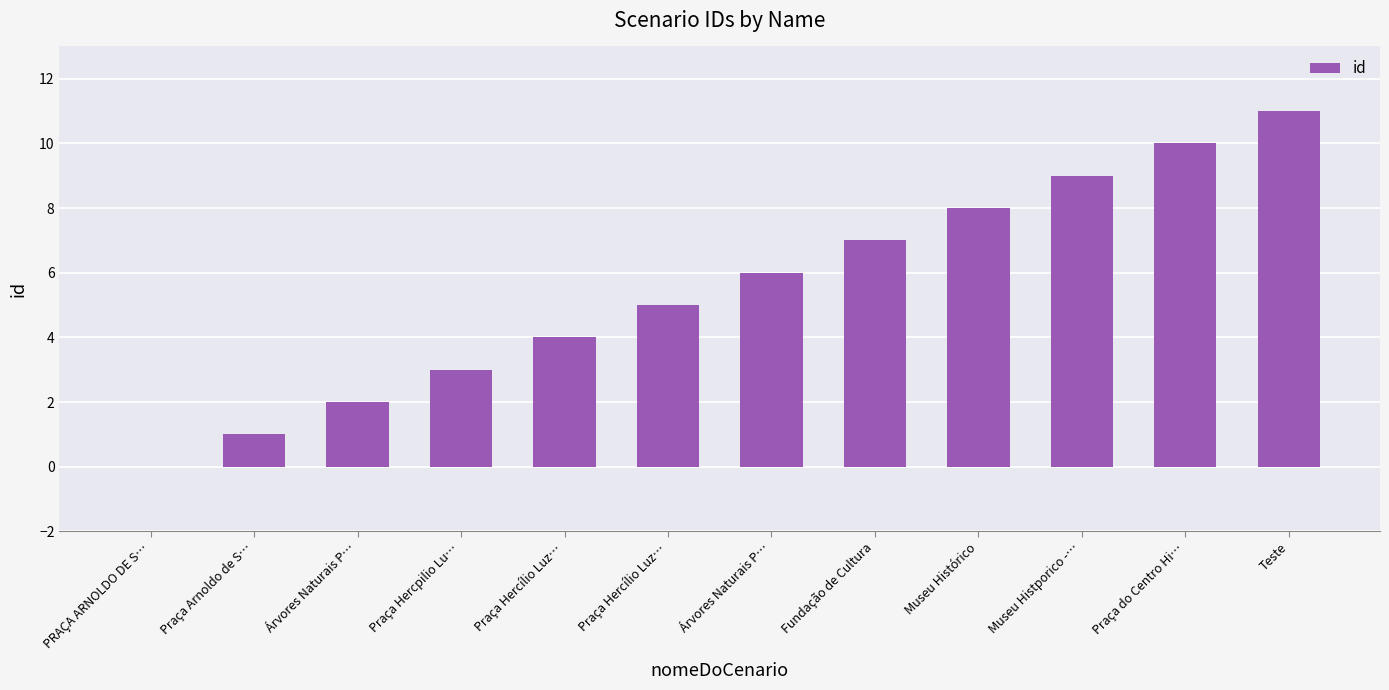

What is the sum of the values at Praça Hercílio Luz… and Fundação de Cultura?

12